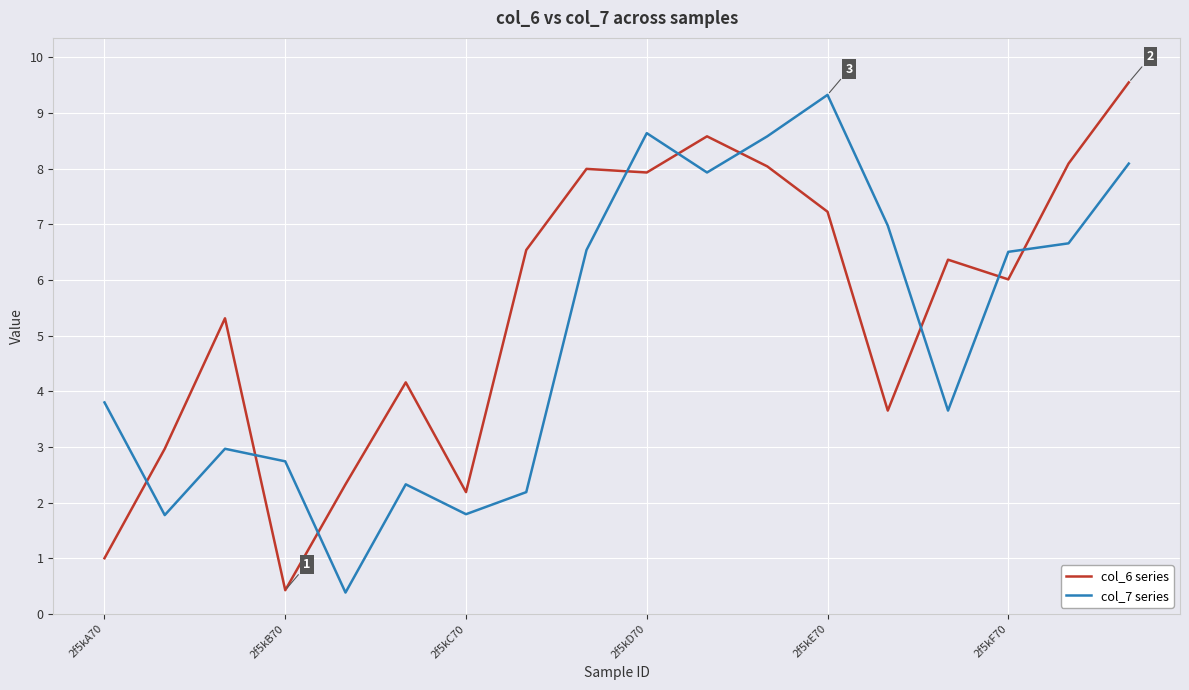

What is the minimum value shown in the chart?

0.4